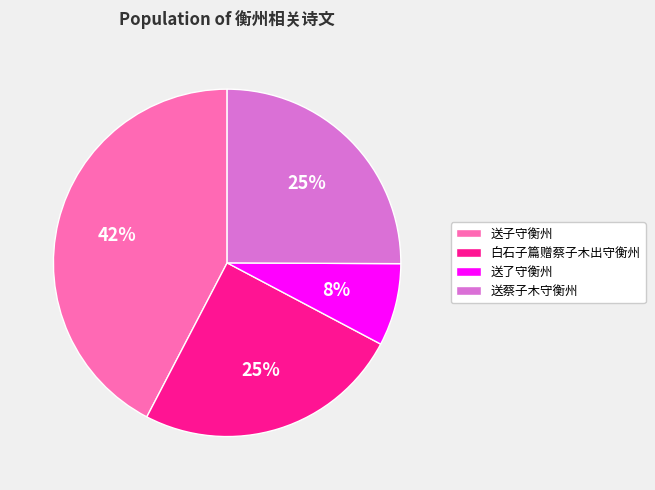

Which has a higher value, 送子守衡州 or 白石子篇赠蔡子木出守衡州?

送子守衡州